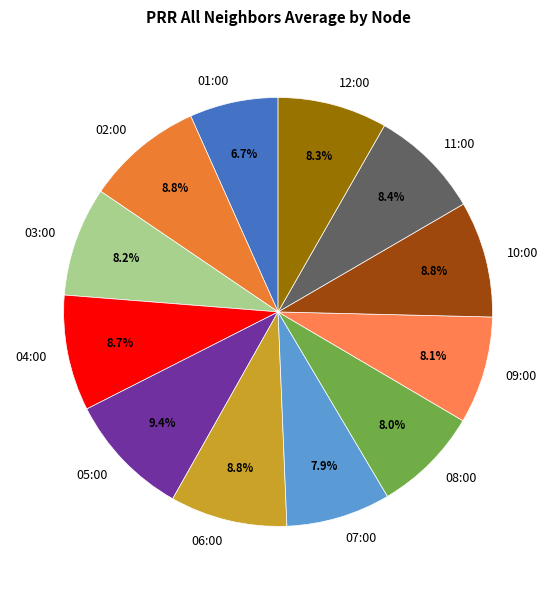

Which category has the biggest portion of the pie?

05:00